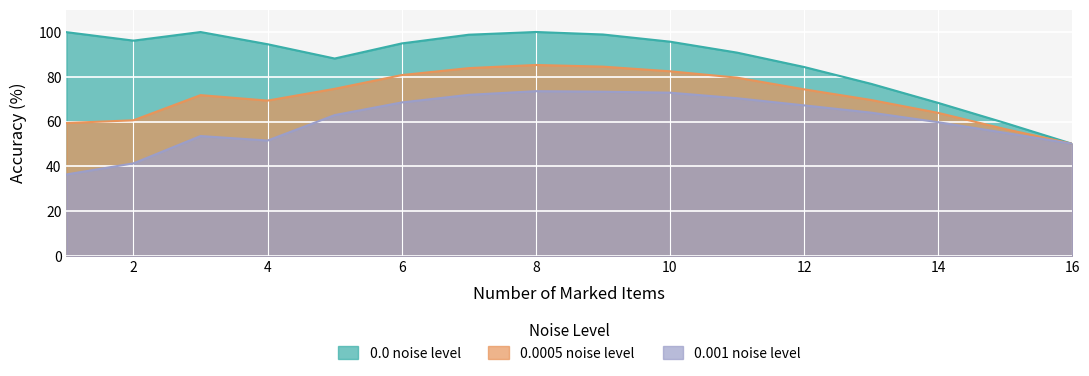

Reading left to right, transcribe all the data shown in this chart.

0.0 noise level: 99.9	96.1	100.0	94.5	88.1	94.9	98.8	100.0	98.9	95.7	90.8	84.4	76.8	68.3	59.3	50.0
0.0005 noise level: 59.3	60.6	71.8	69.3	74.6	80.7	83.9	85.3	84.5	82.4	79.6	74.4	69.6	63.9	56.6	50.0
0.001 noise level: 36.4	41.3	53.5	51.5	62.9	68.5	71.9	73.5	73.3	72.9	70.4	67.2	64.0	59.7	54.9	50.1